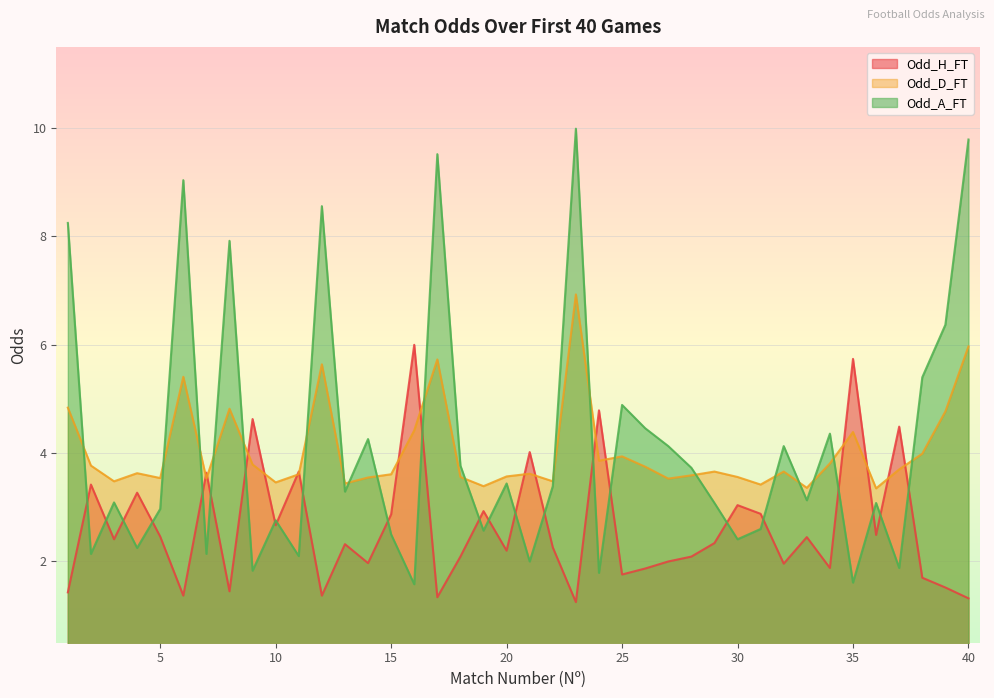

The Odd_H_FT series shows 1.8 at 25. True or false?

True